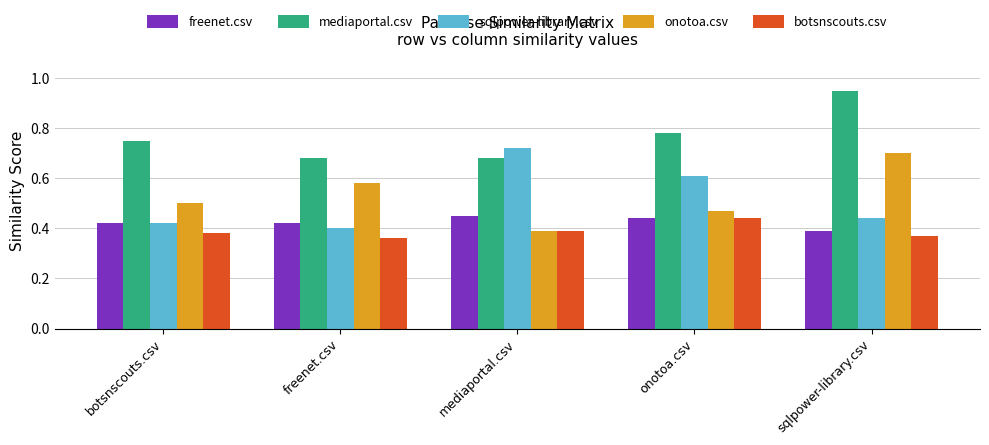

Which series has the largest total across all categories?

mediaportal.csv